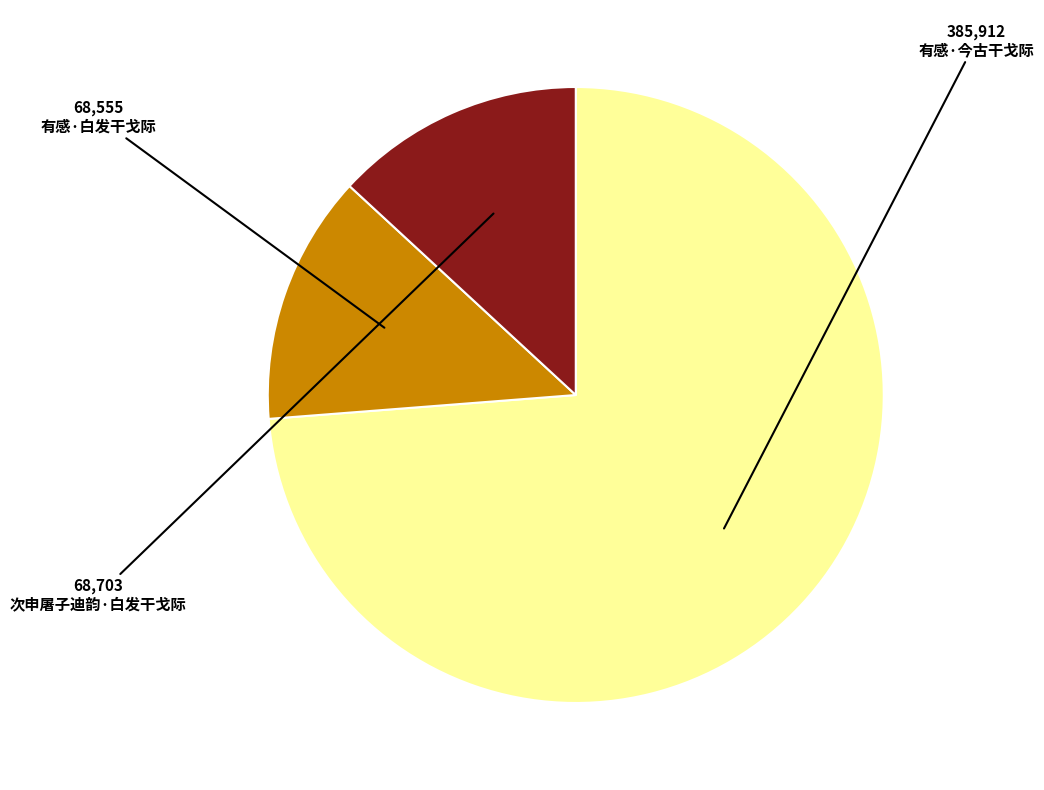

How many slices are in this pie chart?

3